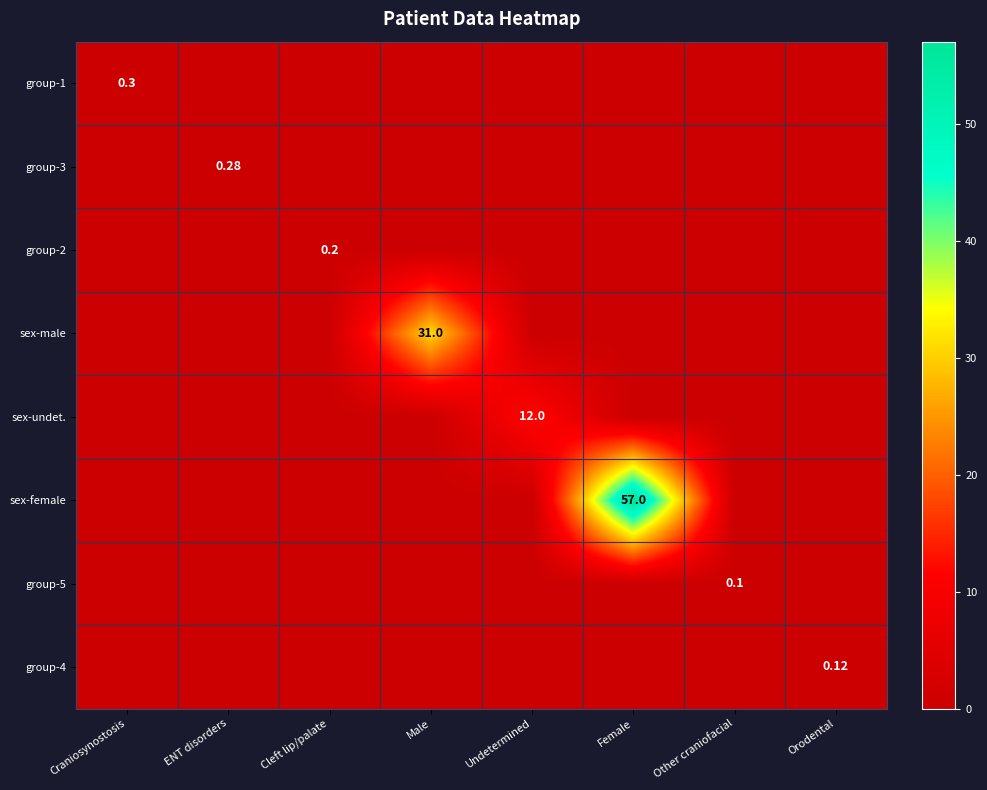

The value of group-2 at Orodental is 0.0. True or false?

True